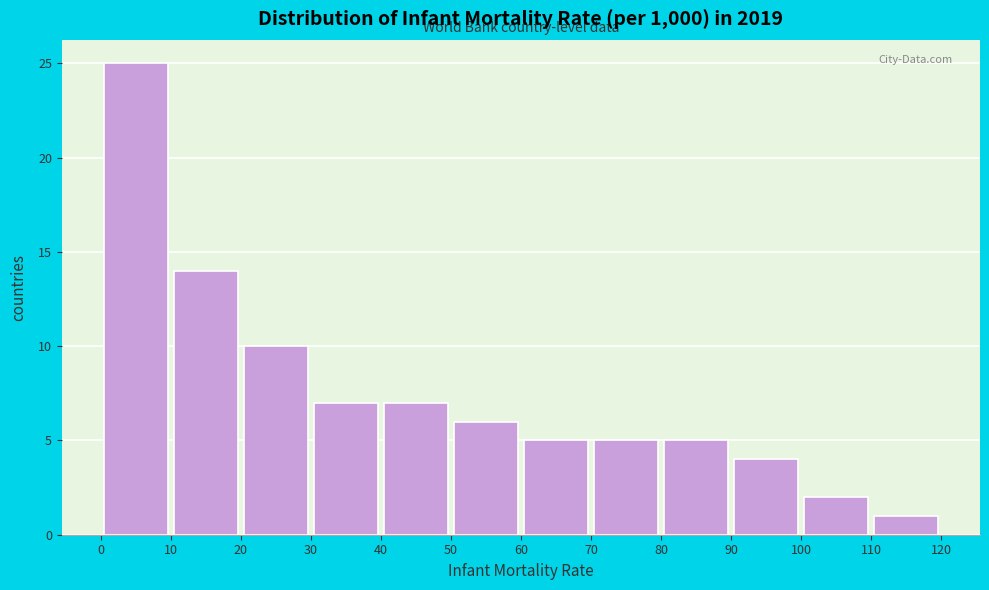

Reading left to right, list every bar in this chart as the range it spans on the x-axis followed by its height. The values are not printed on the chart, so give them approximately, as read against the axis.

0 to 10: 25
10 to 20: 14
20 to 30: 10
30 to 40: 7
40 to 50: 7
50 to 60: 6
60 to 70: 5
70 to 80: 5
80 to 90: 5
90 to 100: 4
100 to 110: 2
110 to 120: 1